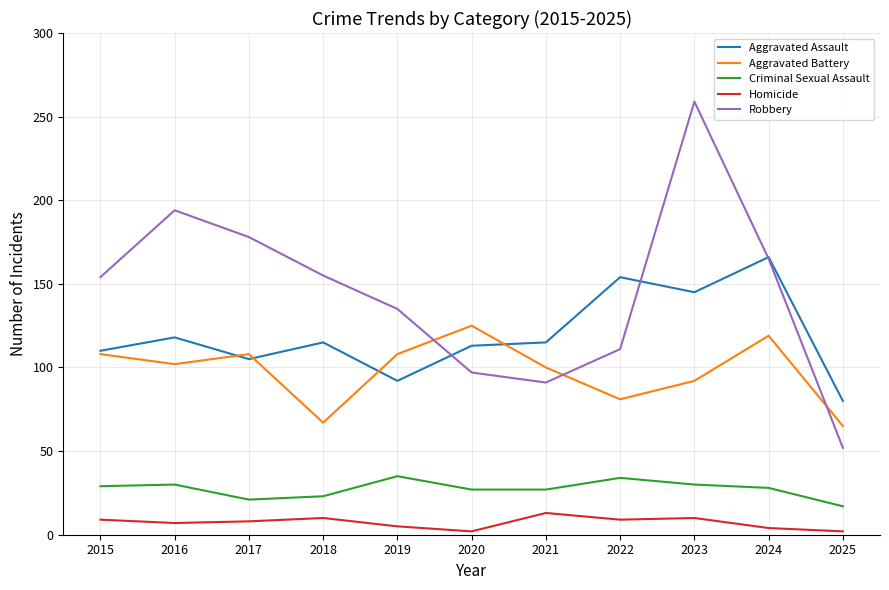

How many categories are shown in the chart?

11